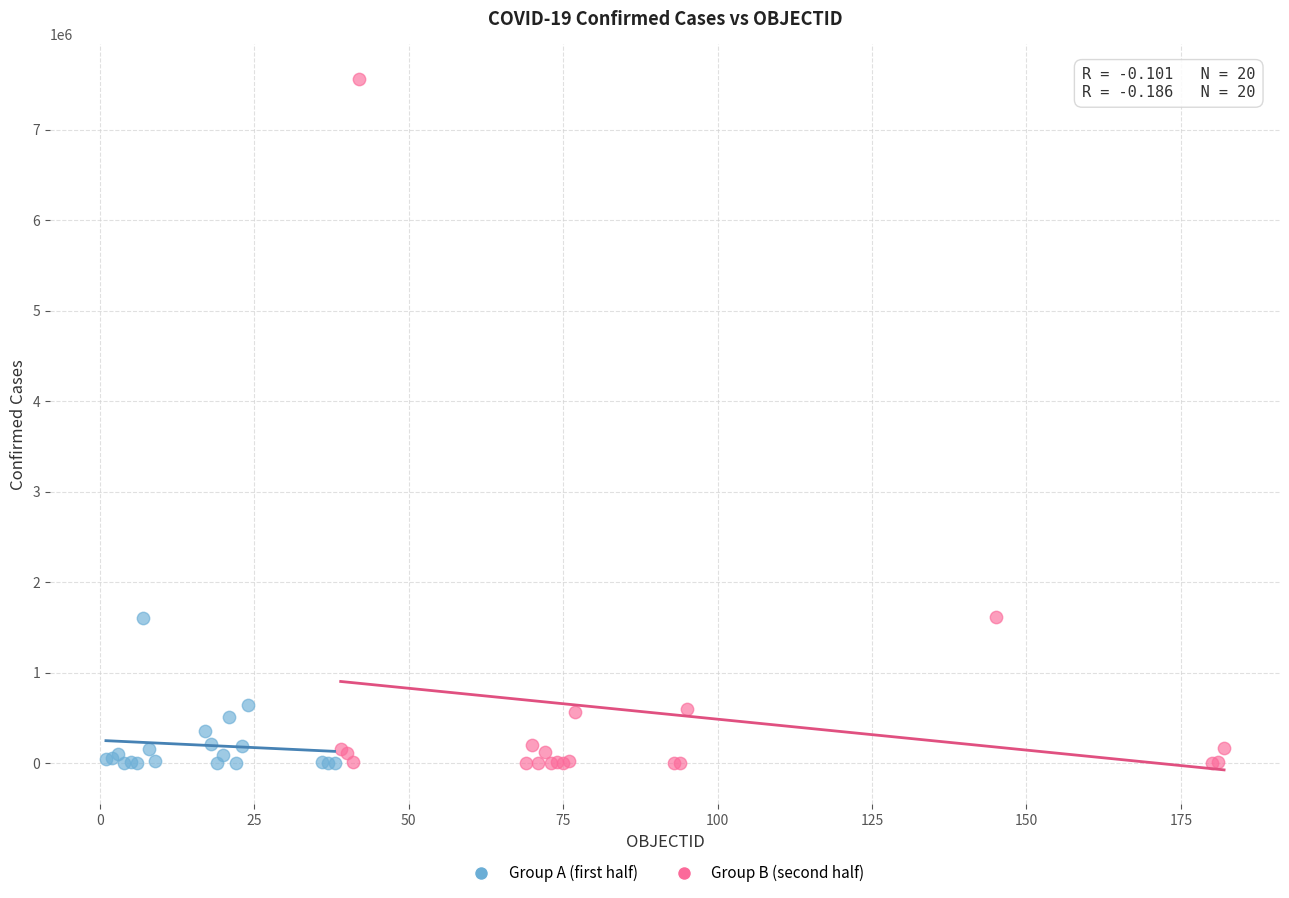

Which series contains the highest Y value?

Group B (second half)